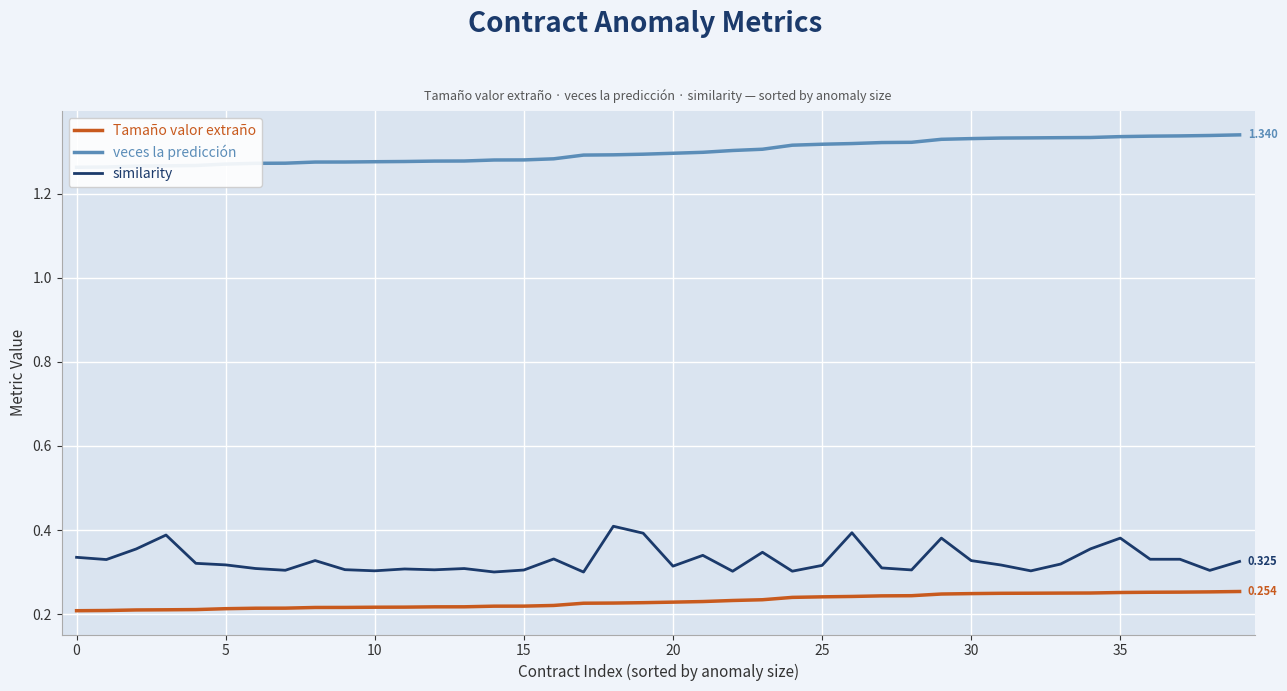

Does the chart display data point markers on the line(s)?

No